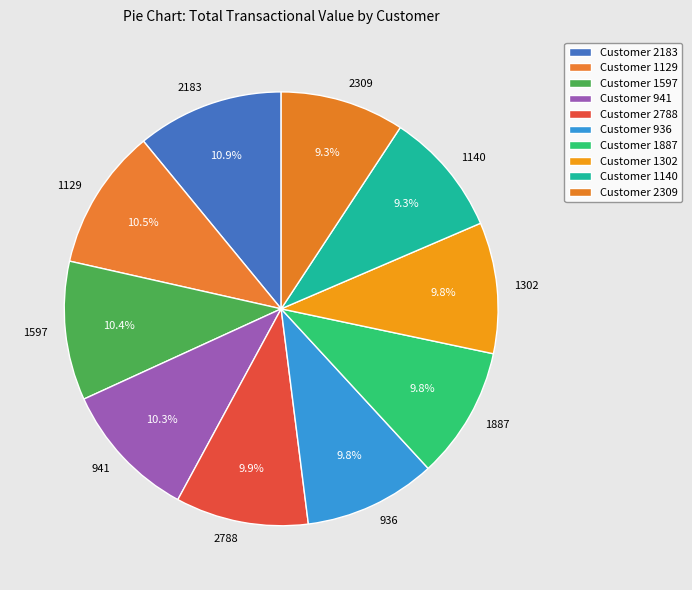

The 2183 slice represents 20% of the pie. True or false?

False